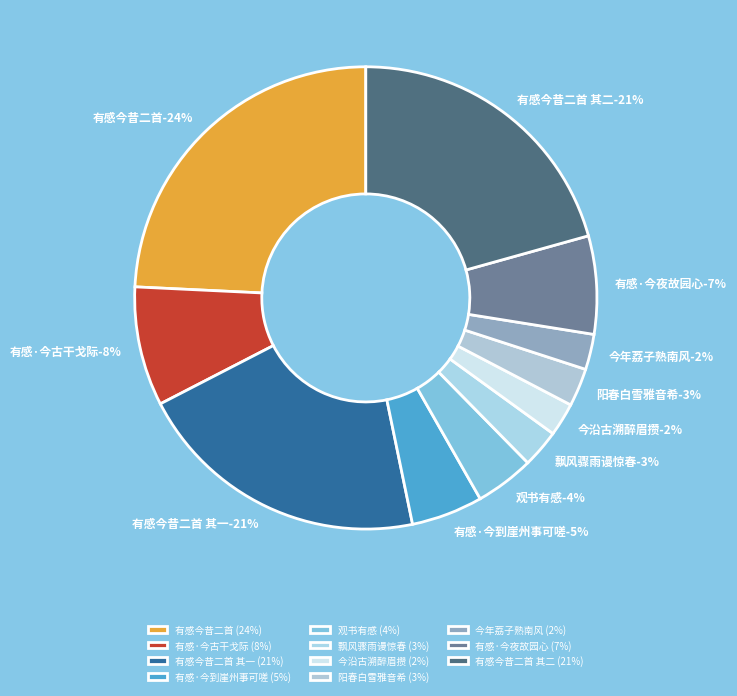

Combined, do 有感·今夜故园心 and 有感·今年荔子熟南风 account for over 50%?

No